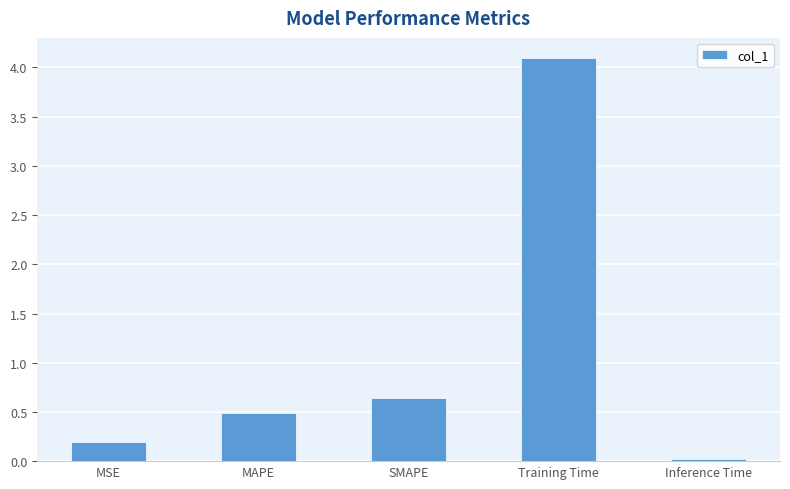

List the labels in order of value, largest first.

Training Time, SMAPE, MAPE, MSE, Inference Time